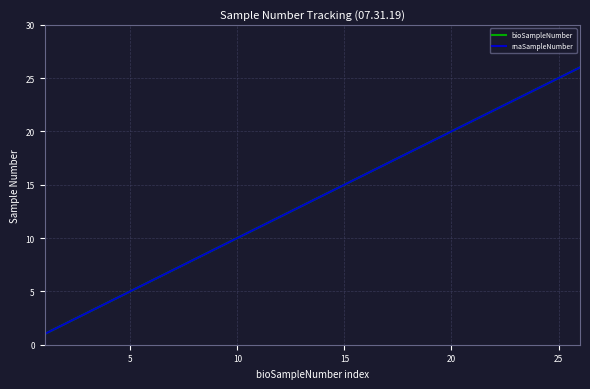

True or false: bioSampleNumber and rnaSampleNumber cross at least once.

False